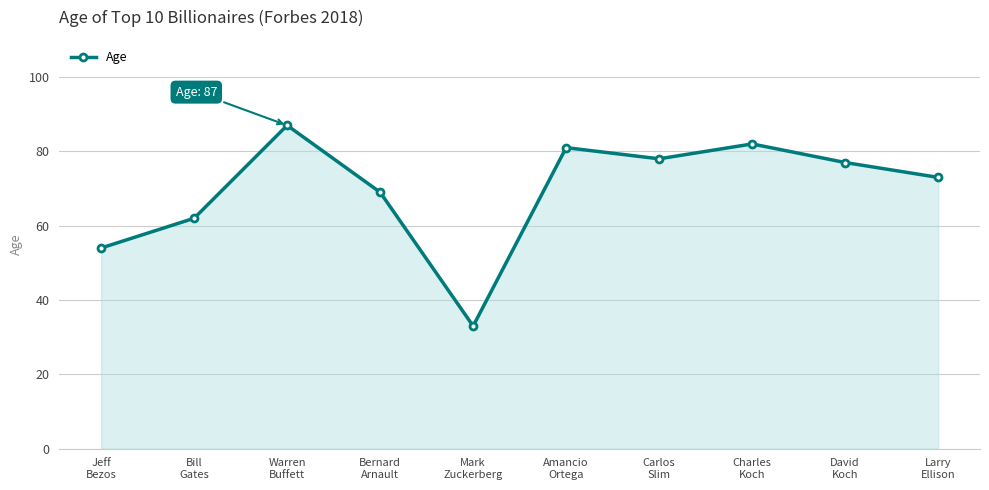

The value at Jeff
Bezos is 19. True or false?

False